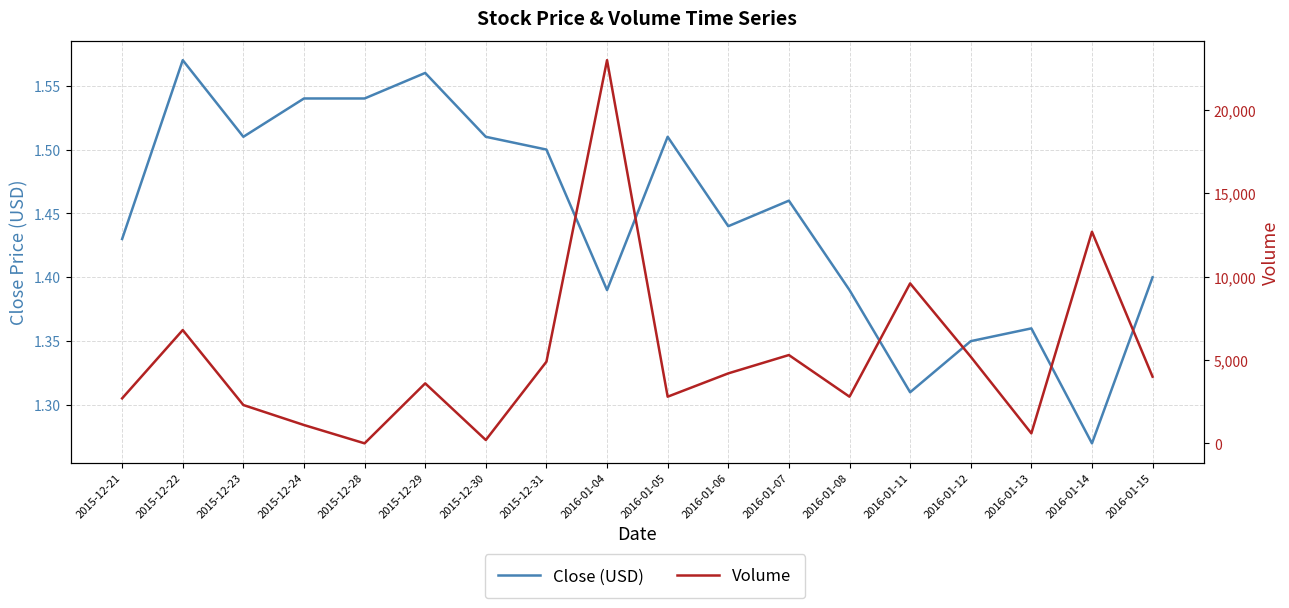

What is the highest value of the Volume series?

23000.0